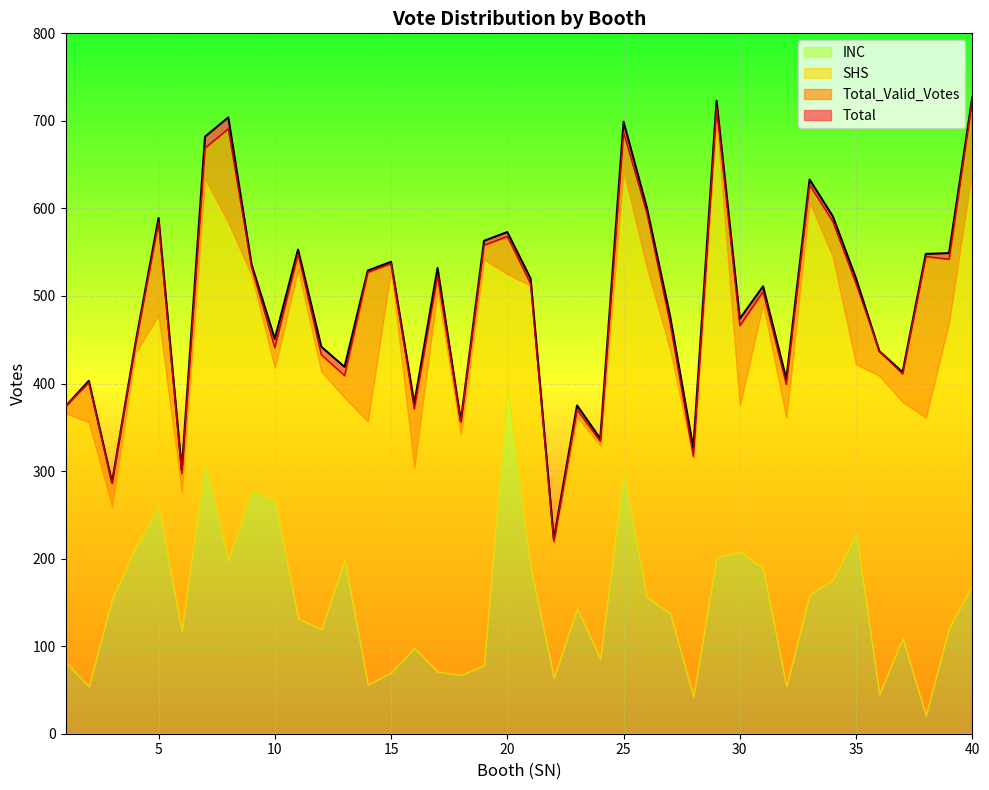

Which series has the largest total across all categories?

Total